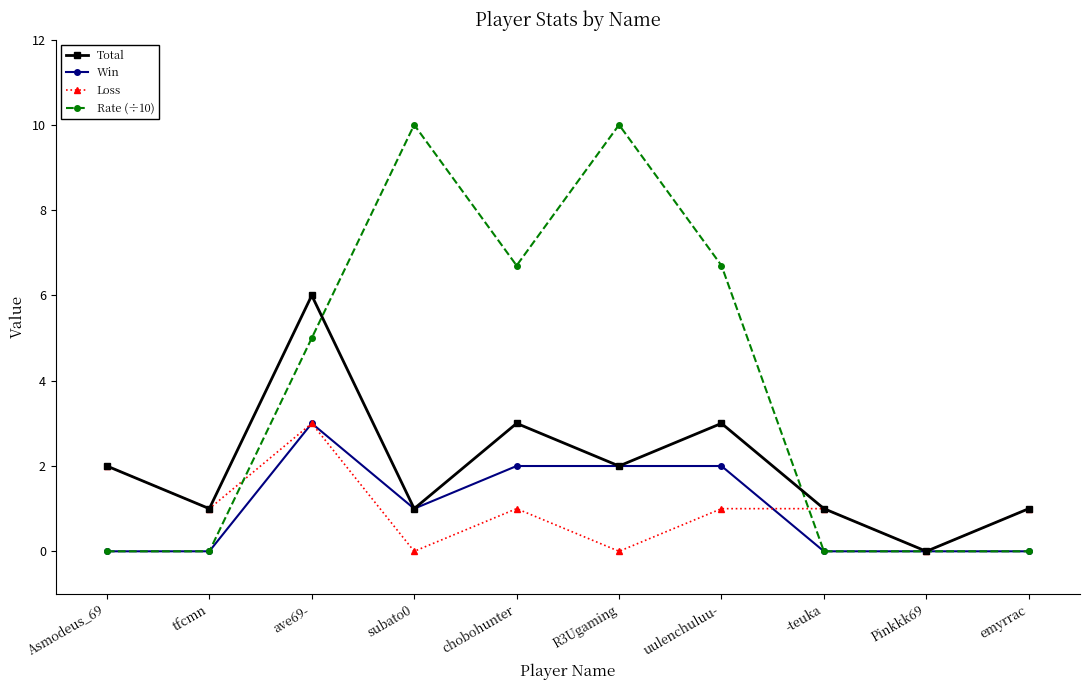

True or false: Total has a value of 2.0 at R3Ugaming.

True